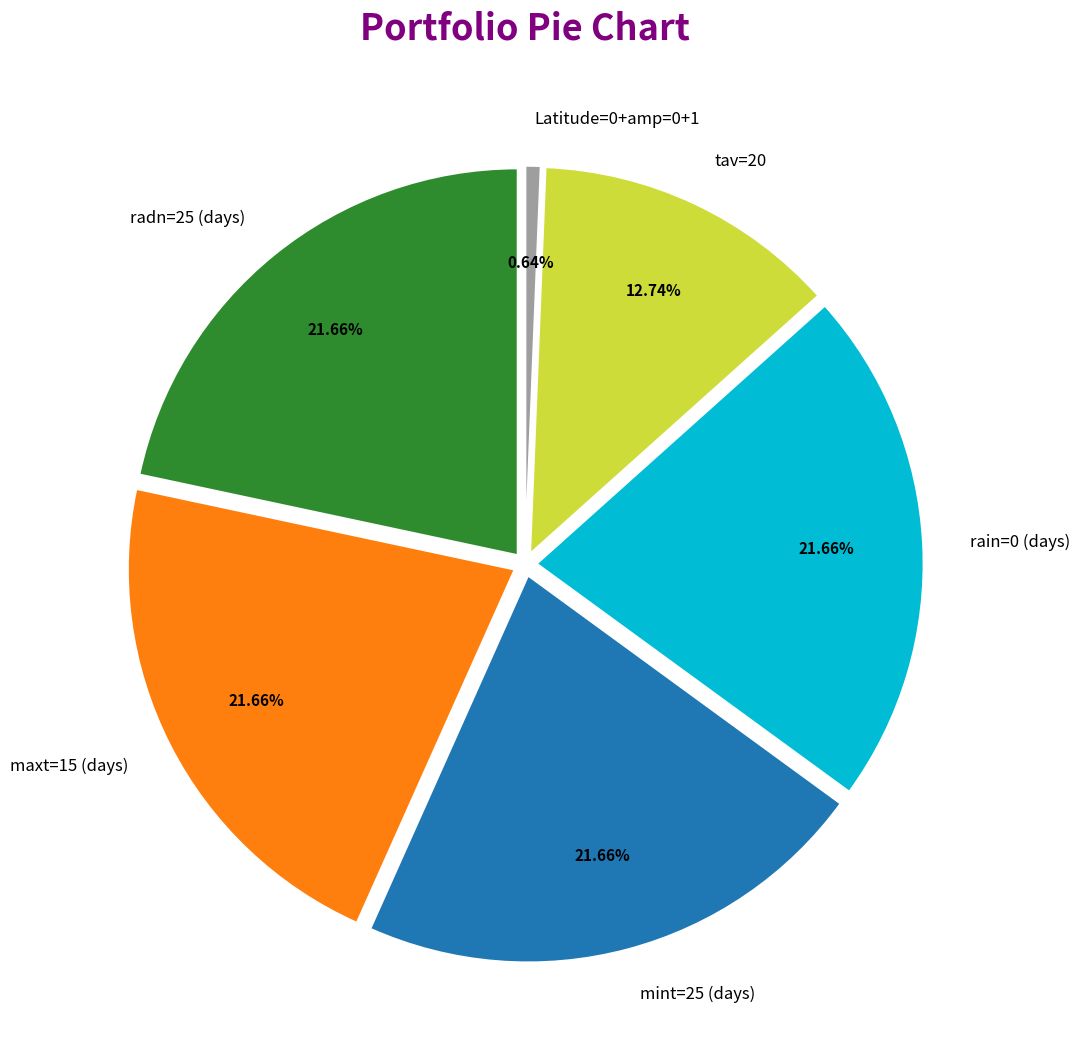

Does any single category account for the majority?

No